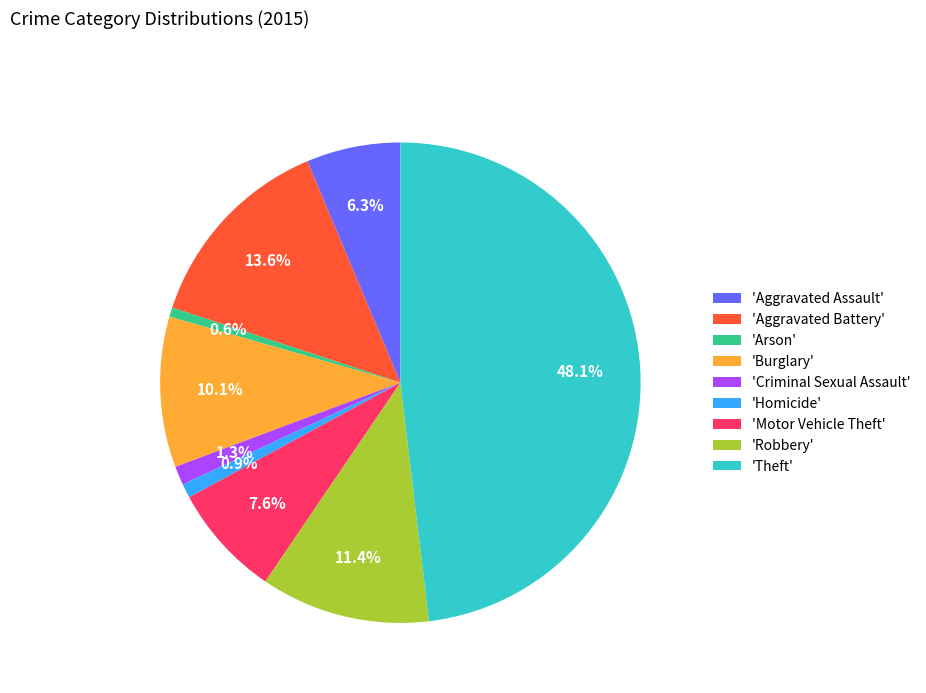

Approximately how many times larger is the value at 'Aggravated Assault' compared to 'Burglary'?

0.6